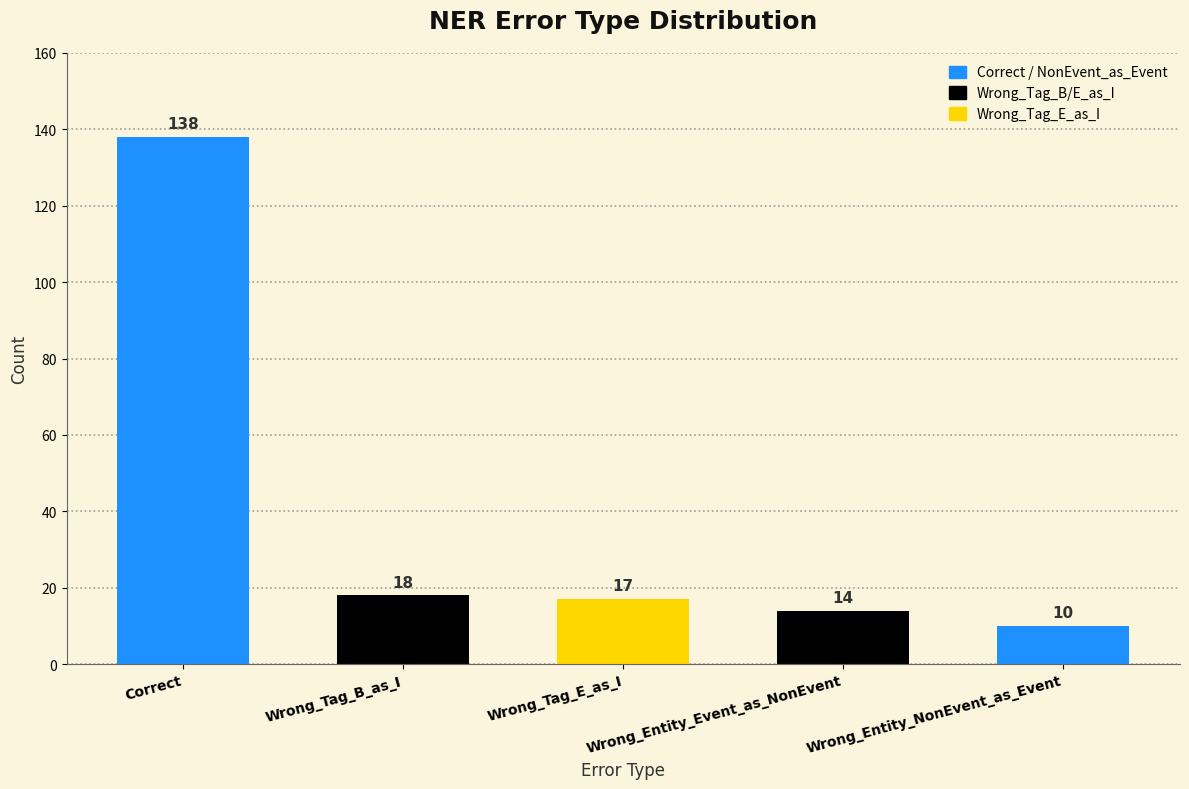

At which label is the value closest to 74?

Wrong_Tag_B_as_I